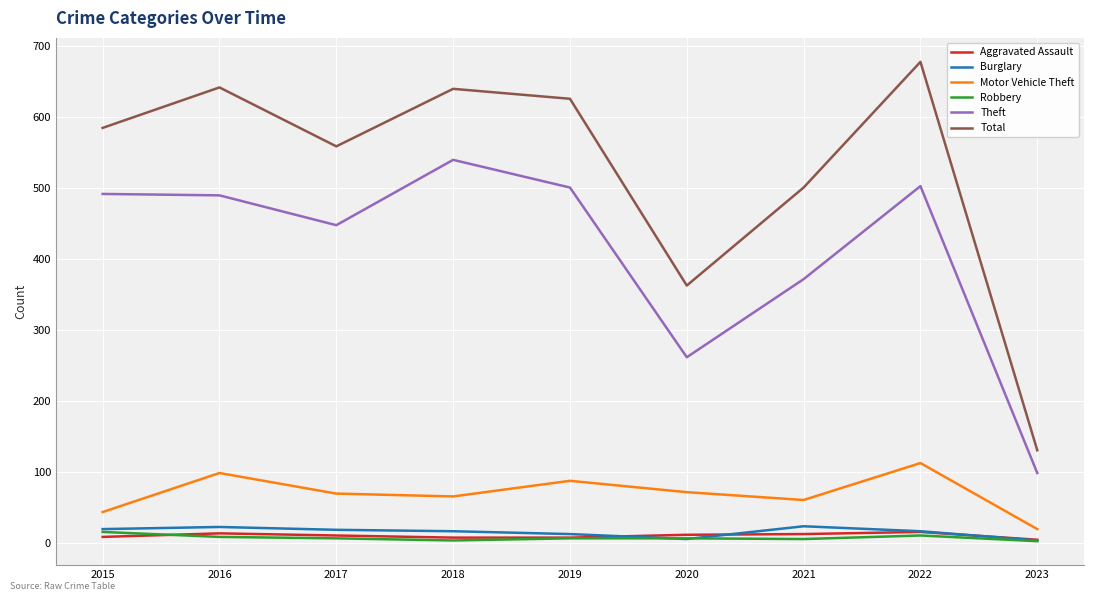

True or false: Burglary and Motor Vehicle Theft intersect in this chart.

False